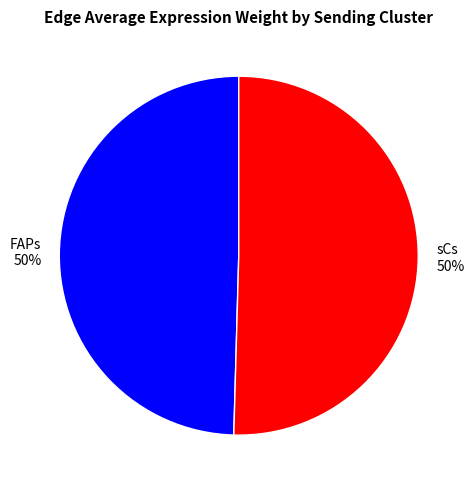

To the nearest percent, what is the combined percentage of sCs and FAPs?

100%